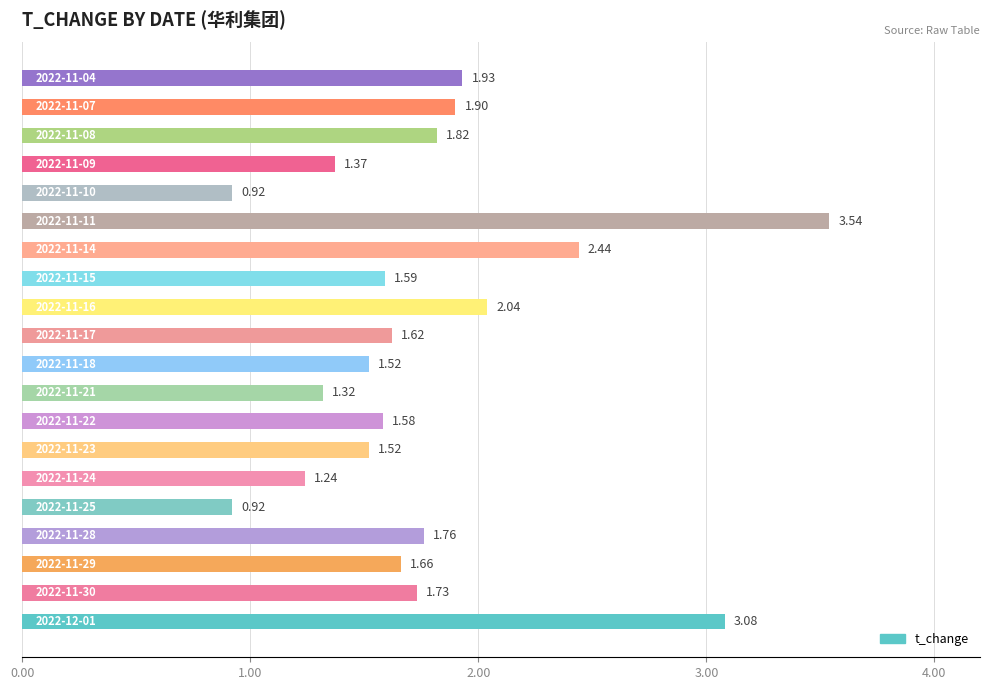

What is the sum of all values?

35.5